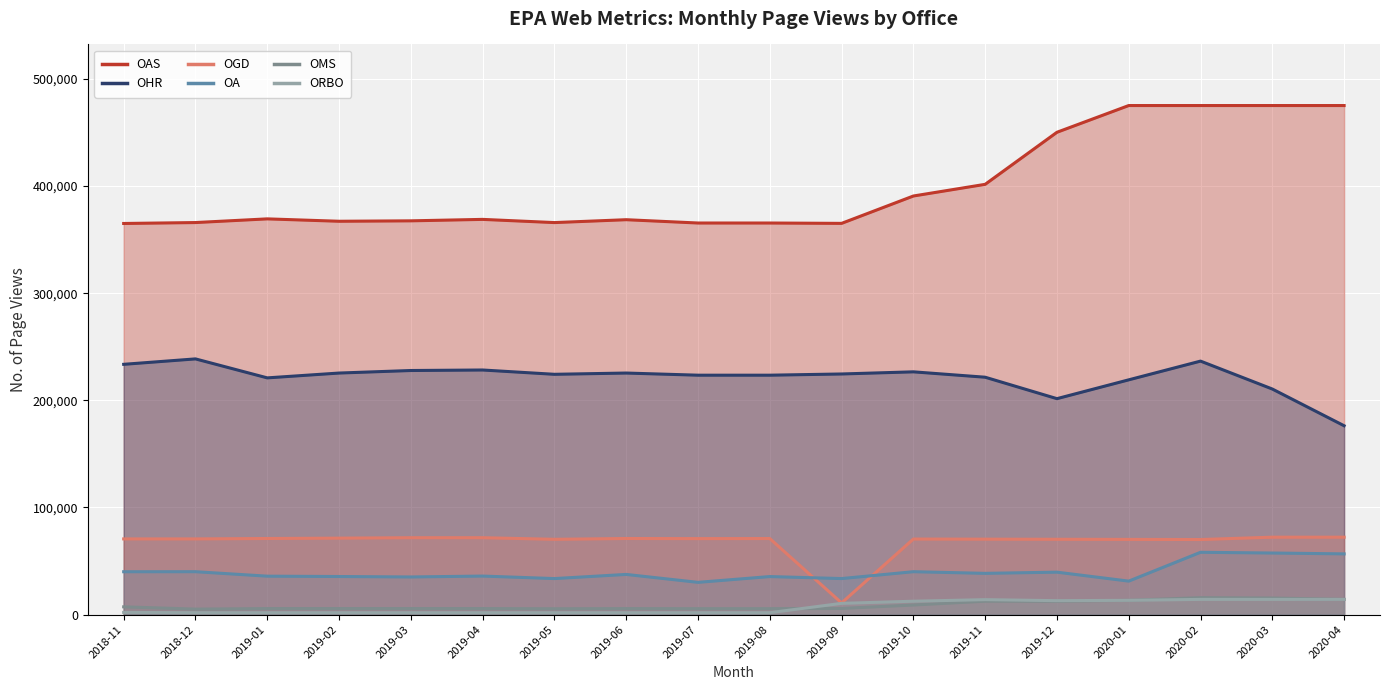

Between which two adjacent categories do ORBO line and OMS line first intersect?

2019-08 and 2019-09